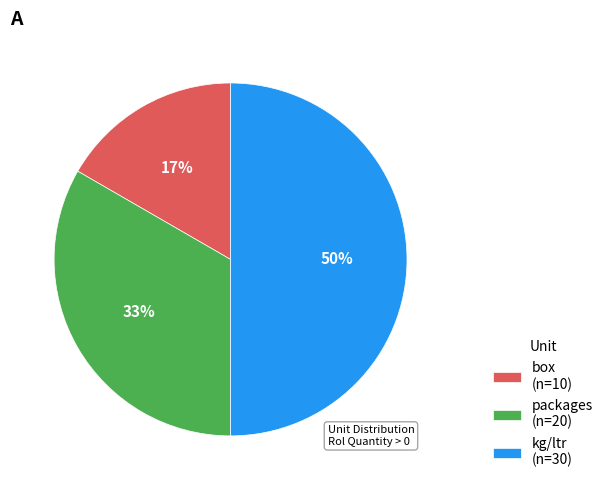

Does box (n=10) represent more than half of the total?

No